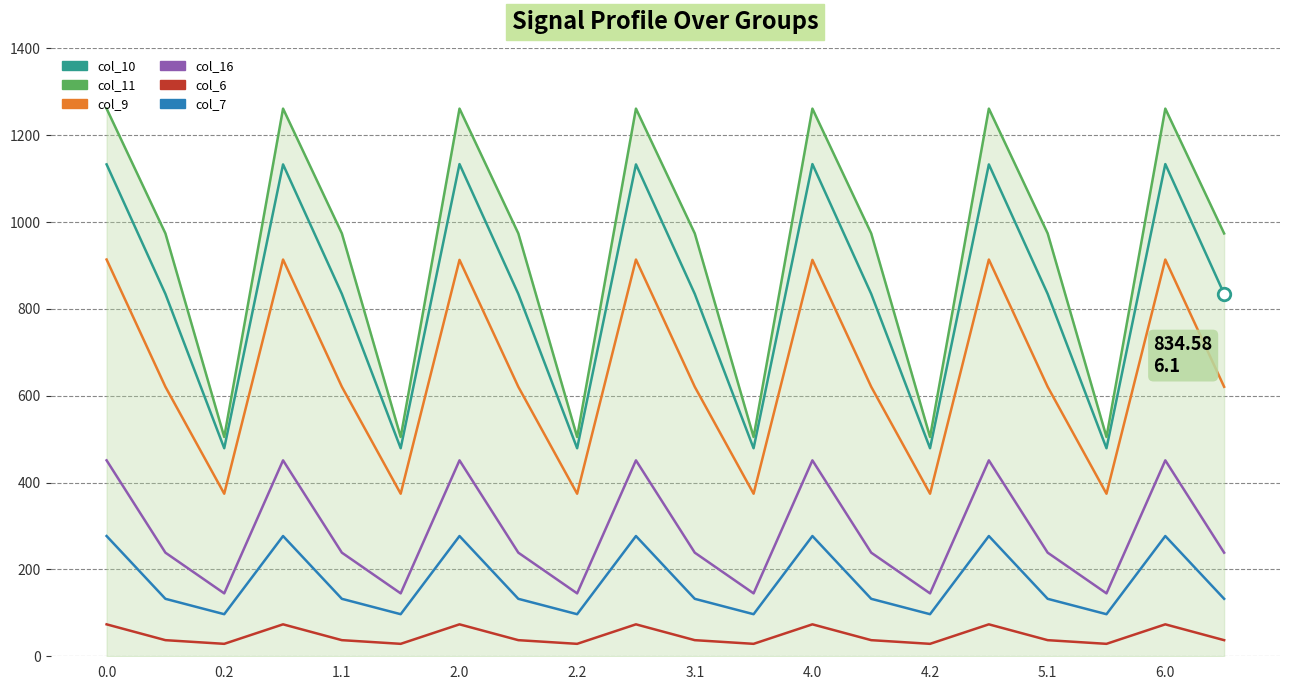

True or false: col_16 and col_7 intersect in this chart.

False